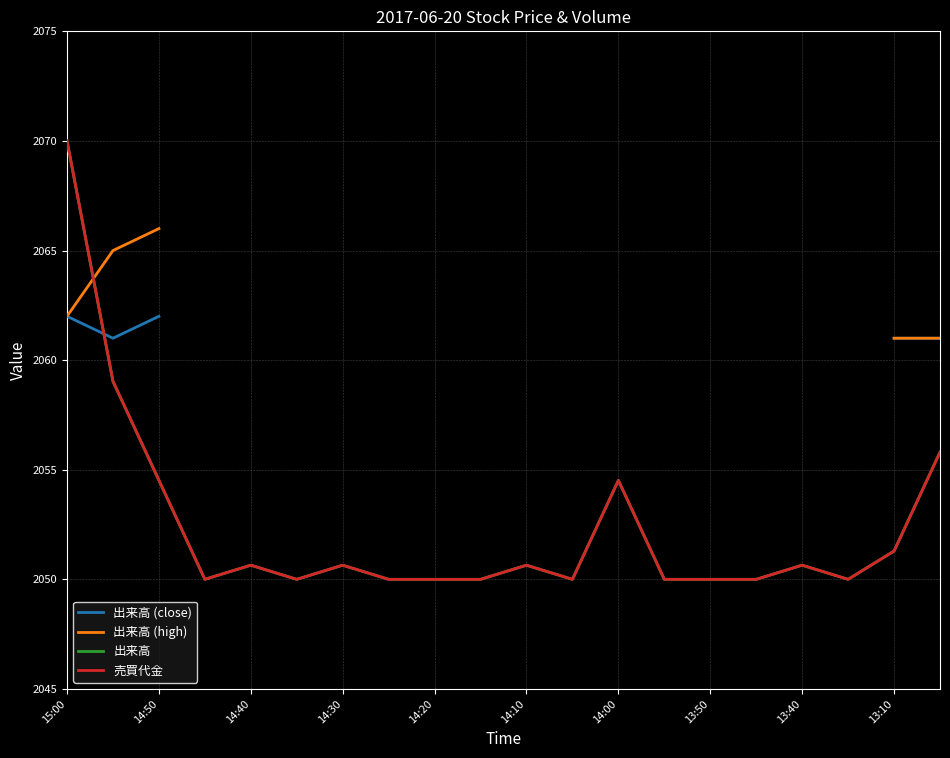

The value of 売買代金 at 14:10 is 3188.5. True or false?

False